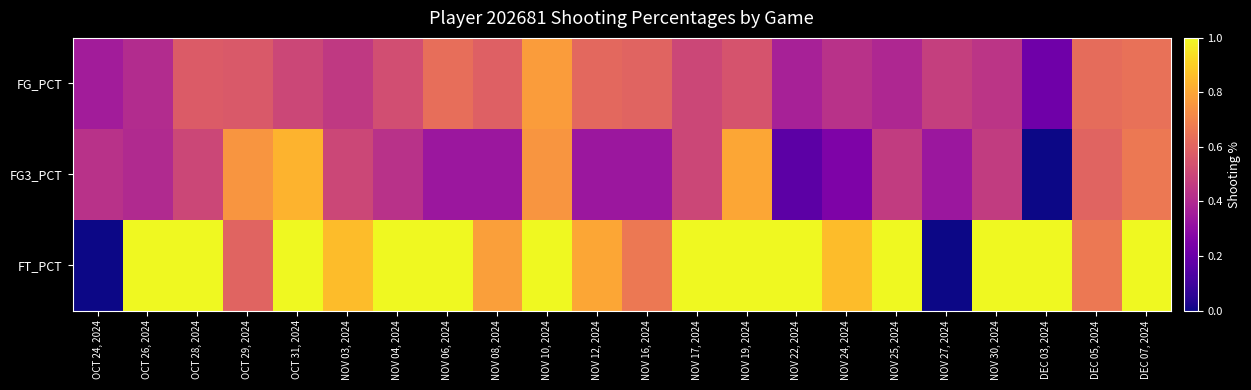

Reading right to left, transcribe all the data shown in this chart.

FG_PCT: DEC 07, 2024=0.6	DEC 05, 2024=0.6	DEC 03, 2024=0.2	NOV 30, 2024=0.4	NOV 27, 2024=0.5	NOV 25, 2024=0.4	NOV 24, 2024=0.4	NOV 22, 2024=0.4	NOV 19, 2024=0.5	NOV 17, 2024=0.5	NOV 16, 2024=0.6	NOV 12, 2024=0.6	NOV 10, 2024=0.8	NOV 08, 2024=0.6	NOV 06, 2024=0.6	NOV 04, 2024=0.5	NOV 03, 2024=0.5	OCT 31, 2024=0.5	OCT 29, 2024=0.6	OCT 28, 2024=0.6	OCT 26, 2024=0.4	OCT 24, 2024=0.4
FG3_PCT: DEC 07, 2024=0.7	DEC 05, 2024=0.6	DEC 03, 2024=0.0	NOV 30, 2024=0.5	NOV 27, 2024=0.3	NOV 25, 2024=0.5	NOV 24, 2024=0.2	NOV 22, 2024=0.2	NOV 19, 2024=0.8	NOV 17, 2024=0.5	NOV 16, 2024=0.3	NOV 12, 2024=0.3	NOV 10, 2024=0.8	NOV 08, 2024=0.3	NOV 06, 2024=0.3	NOV 04, 2024=0.4	NOV 03, 2024=0.5	OCT 31, 2024=0.8	OCT 29, 2024=0.8	OCT 28, 2024=0.5	OCT 26, 2024=0.4	OCT 24, 2024=0.4
FT_PCT: DEC 07, 2024=1.0	DEC 05, 2024=0.7	DEC 03, 2024=1.0	NOV 30, 2024=1.0	NOV 27, 2024=0.0	NOV 25, 2024=1.0	NOV 24, 2024=0.9	NOV 22, 2024=1.0	NOV 19, 2024=1.0	NOV 17, 2024=1.0	NOV 16, 2024=0.7	NOV 12, 2024=0.8	NOV 10, 2024=1.0	NOV 08, 2024=0.8	NOV 06, 2024=1.0	NOV 04, 2024=1.0	NOV 03, 2024=0.9	OCT 31, 2024=1.0	OCT 29, 2024=0.6	OCT 28, 2024=1.0	OCT 26, 2024=1.0	OCT 24, 2024=0.0